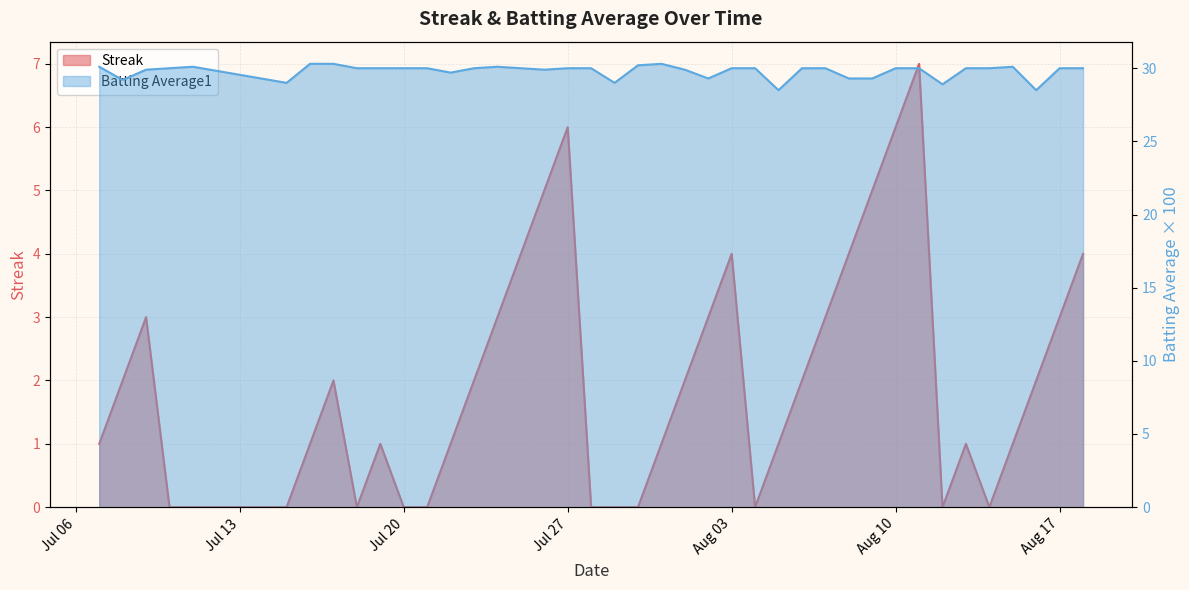

True or false: Streak has more than 1 interior local peaks.

True